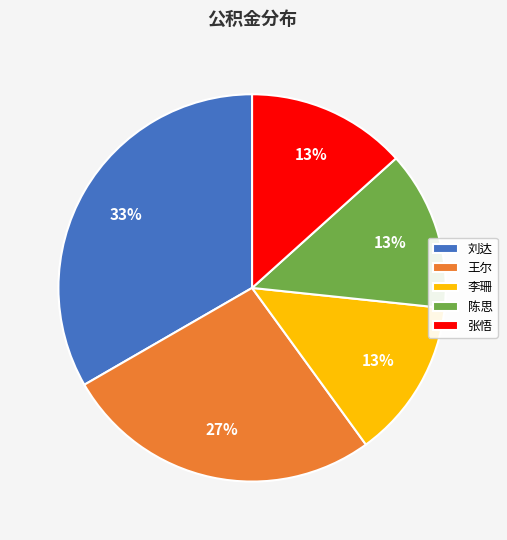

Do 李珊 and 陈思 together represent more than half of the pie?

No